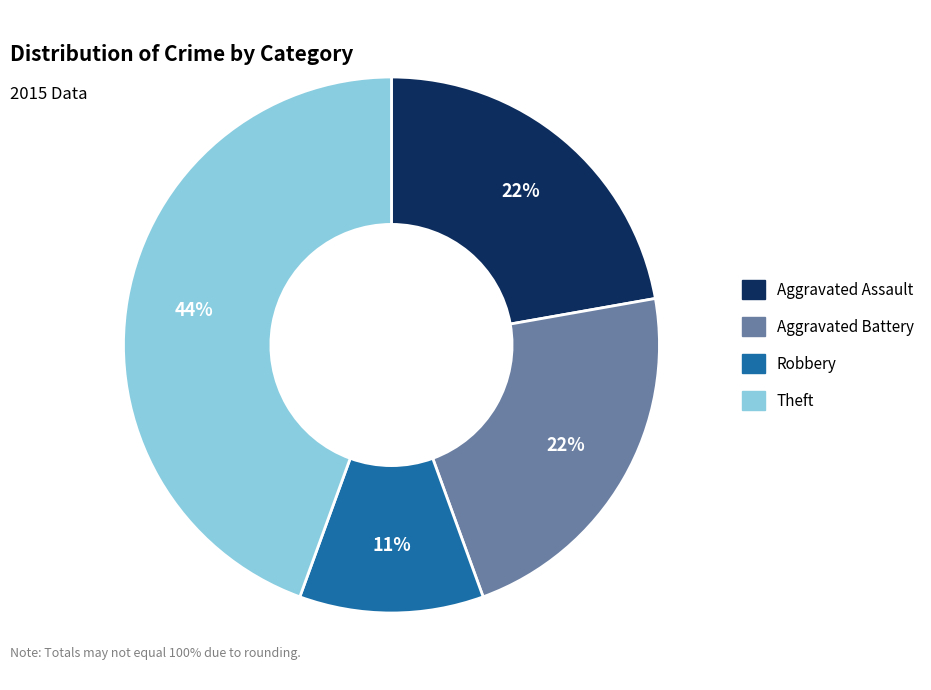

To the nearest percent, what is the average slice percentage?

25%